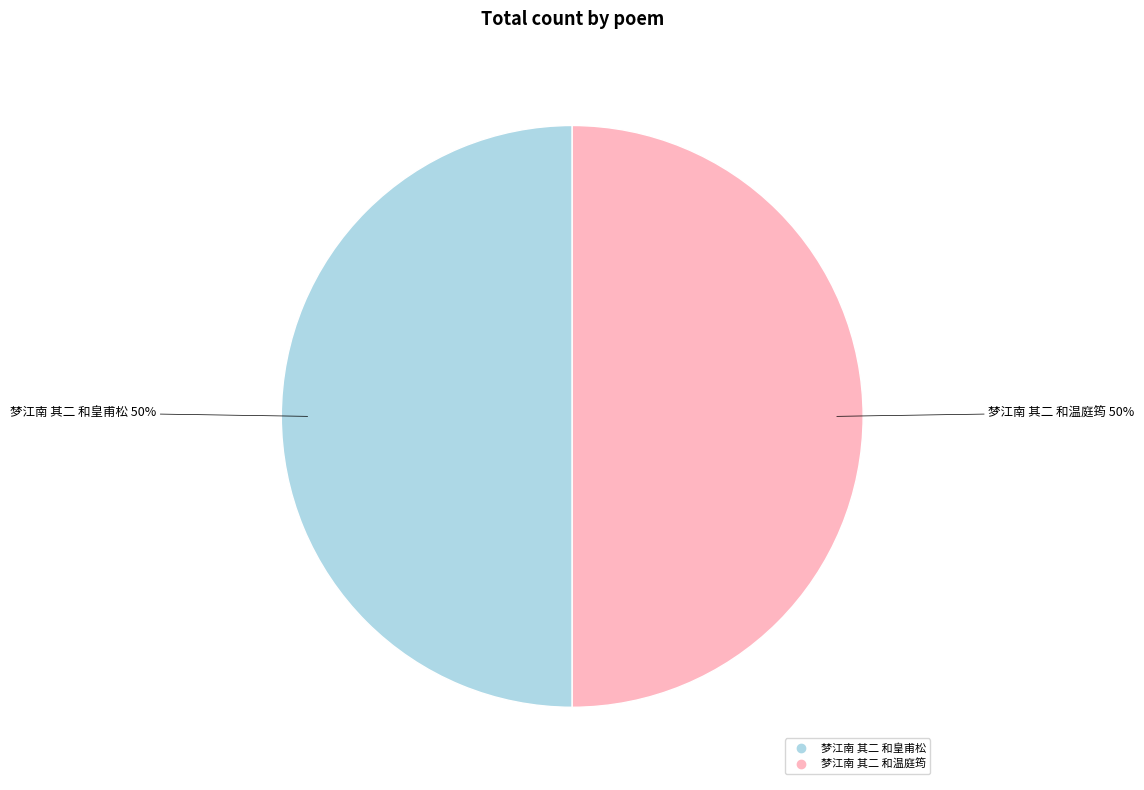

What percentage is the 梦江南 其二 和皇甫松 slice, to the nearest percent?

50%